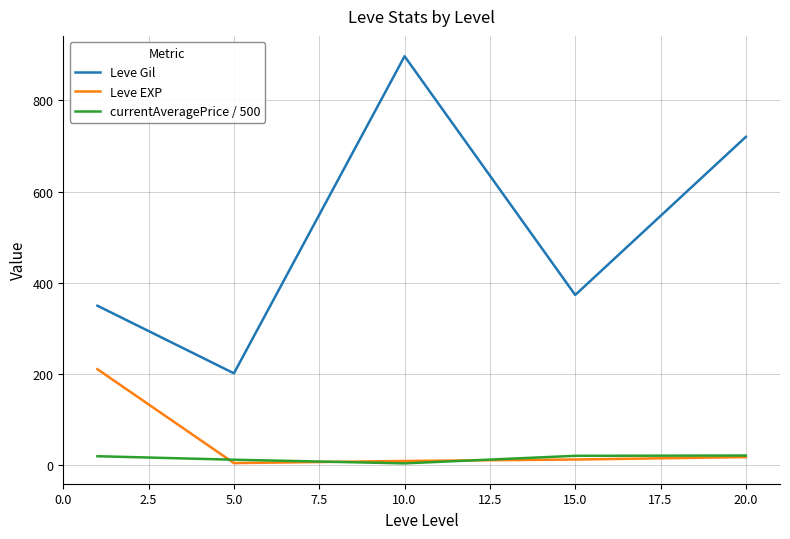

What is the lowest value of the Leve Gil series?

201.7